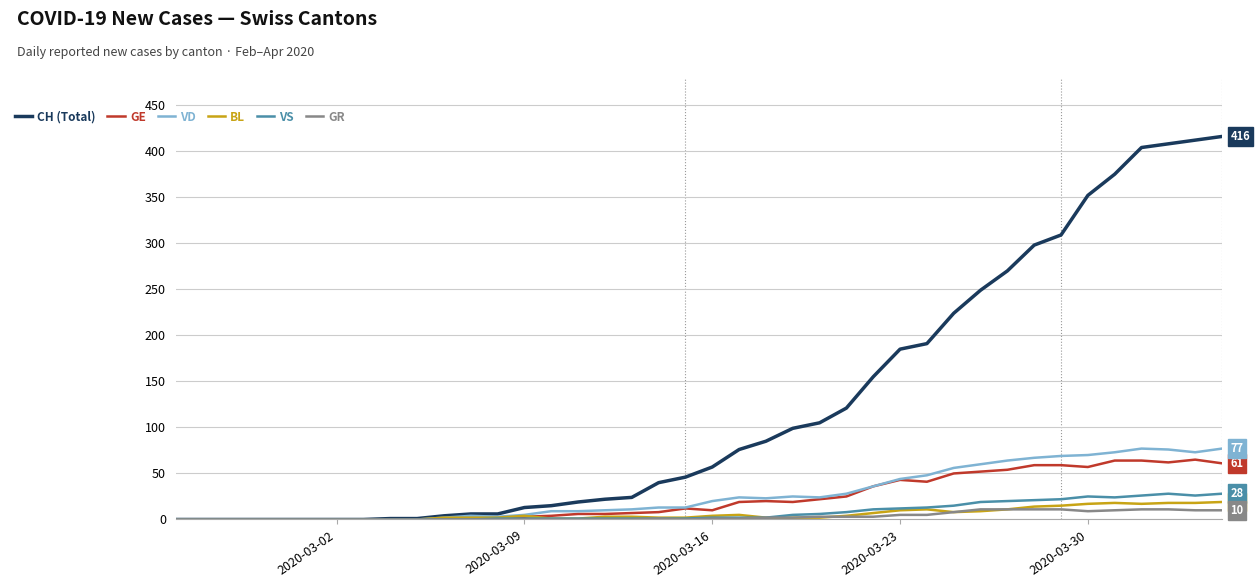

Which series has the largest range (max minus min)?

CH (Total)